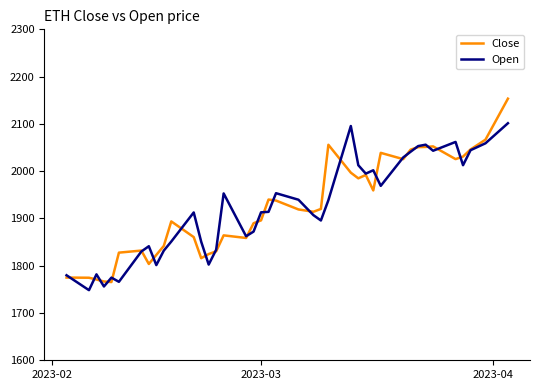

What is the maximum value shown in the chart?

2153.3